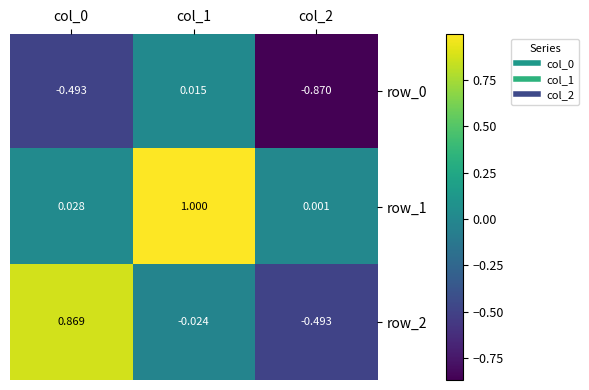

Is the value of row_0 at col_2 greater than the value of row_2 at col_0?

No